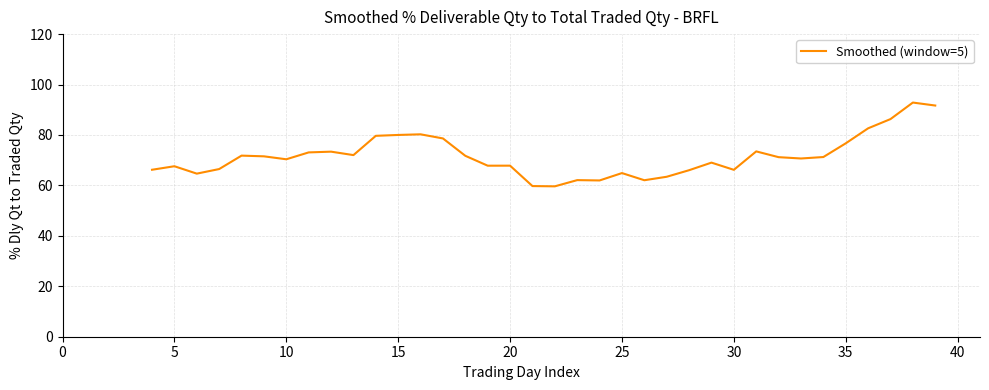

What is the maximum value shown in the chart?

92.9